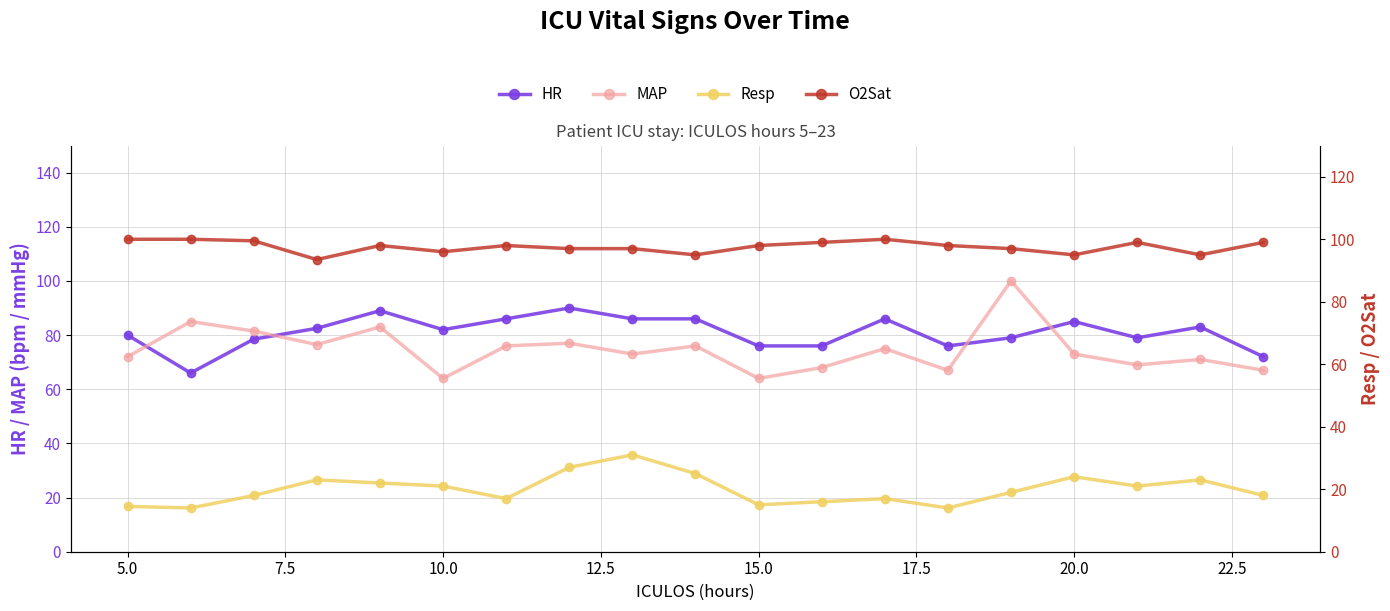

The MAP series shows 17.3 at 15.0. True or false?

False